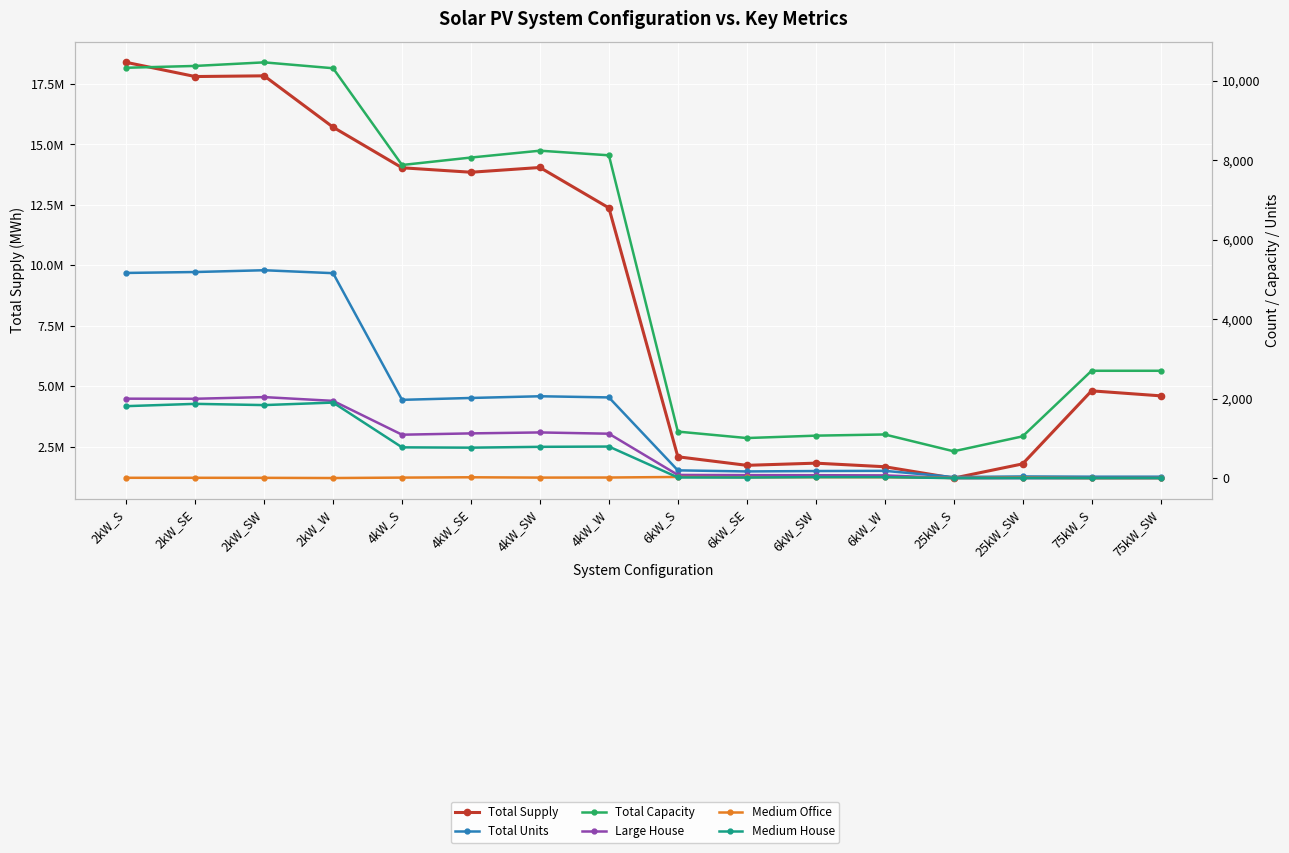

Which series has the largest total across all categories?

Total Supply